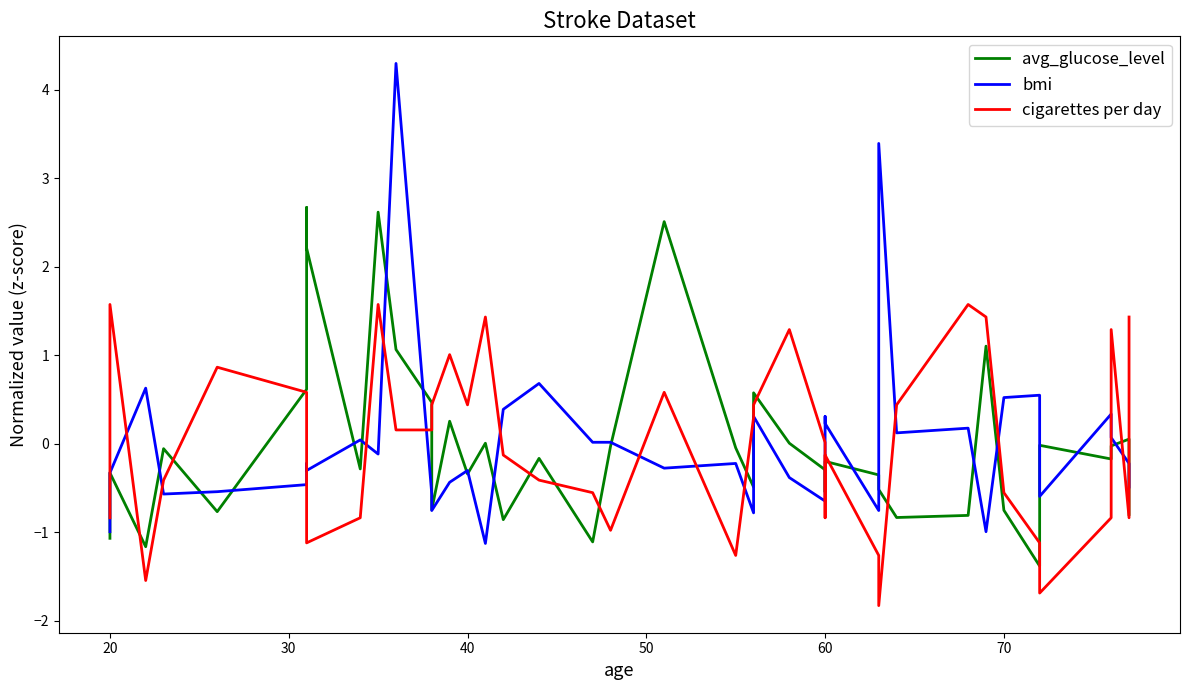

What are all the series names shown in the legend?

avg_glucose_level, bmi, cigarettes per day